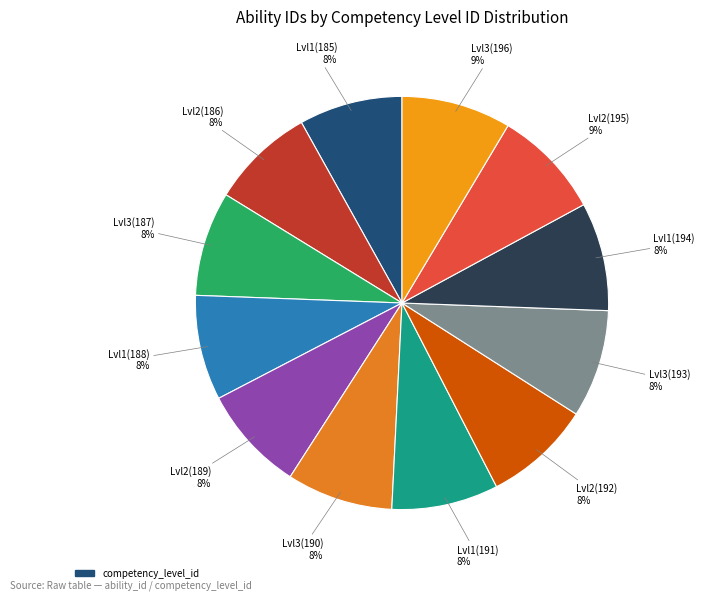

Is there any slice that represents more than half of the pie?

No